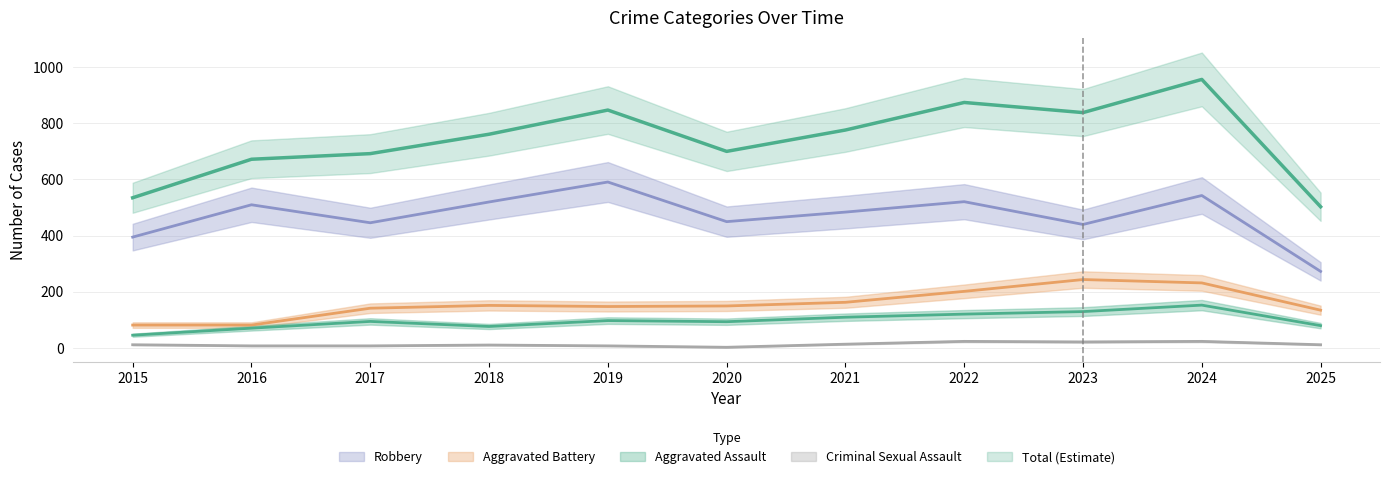

True or false: Aggravated Assault and Aggravated Battery intersect in this chart.

False